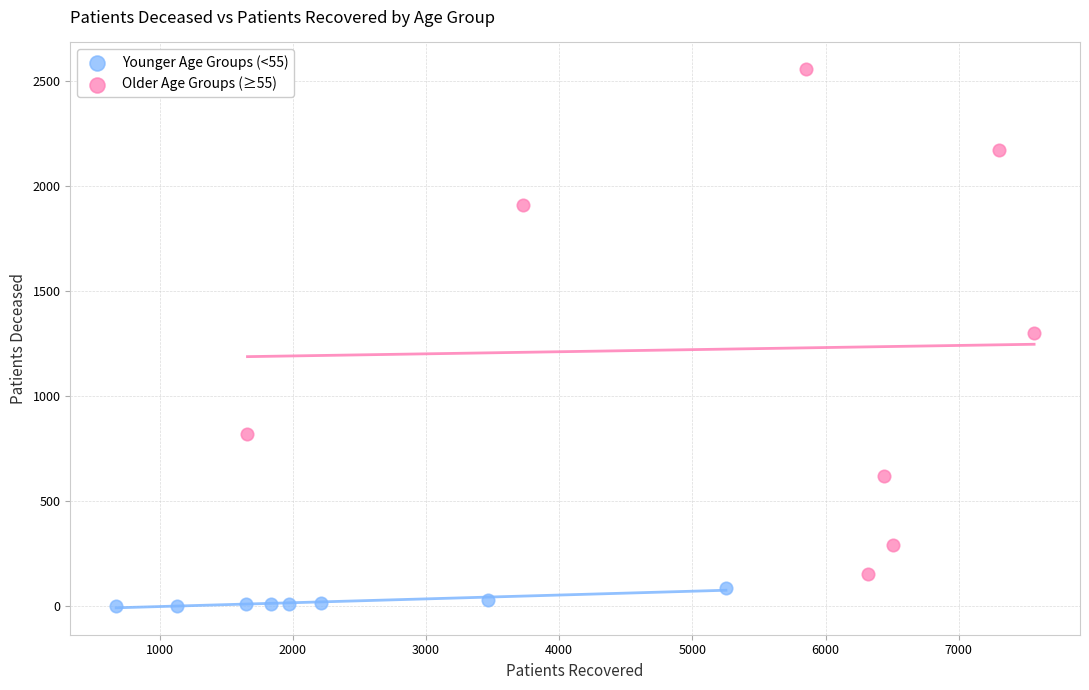

Which series reaches the minimum Y coordinate?

Younger Age Groups (<55)